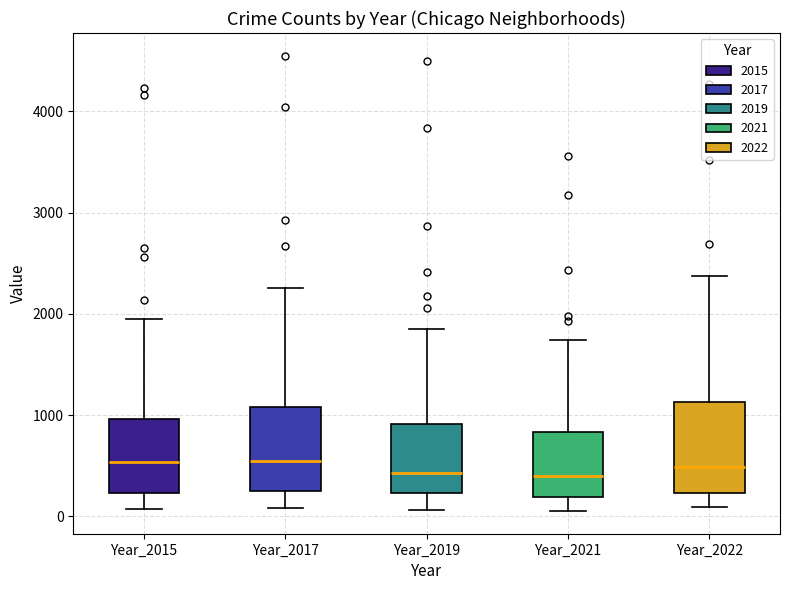

Reading left to right, transcribe this box plot: for each box, give where its median line is, the range the box spans, and where its two whiskers end, as read against the y-axis. The values are not printed on the chart, so give them approximately, as read against the axis.

Year_2015: median 500, box 200 to 1000, whiskers 100 to 1900
Year_2017: median 500, box 300 to 1100, whiskers 100 to 2300
Year_2019: median 400, box 200 to 900, whiskers 100 to 1900
Year_2021: median 400, box 200 to 800, whiskers 100 to 1700
Year_2022: median 500, box 200 to 1100, whiskers 100 to 2400